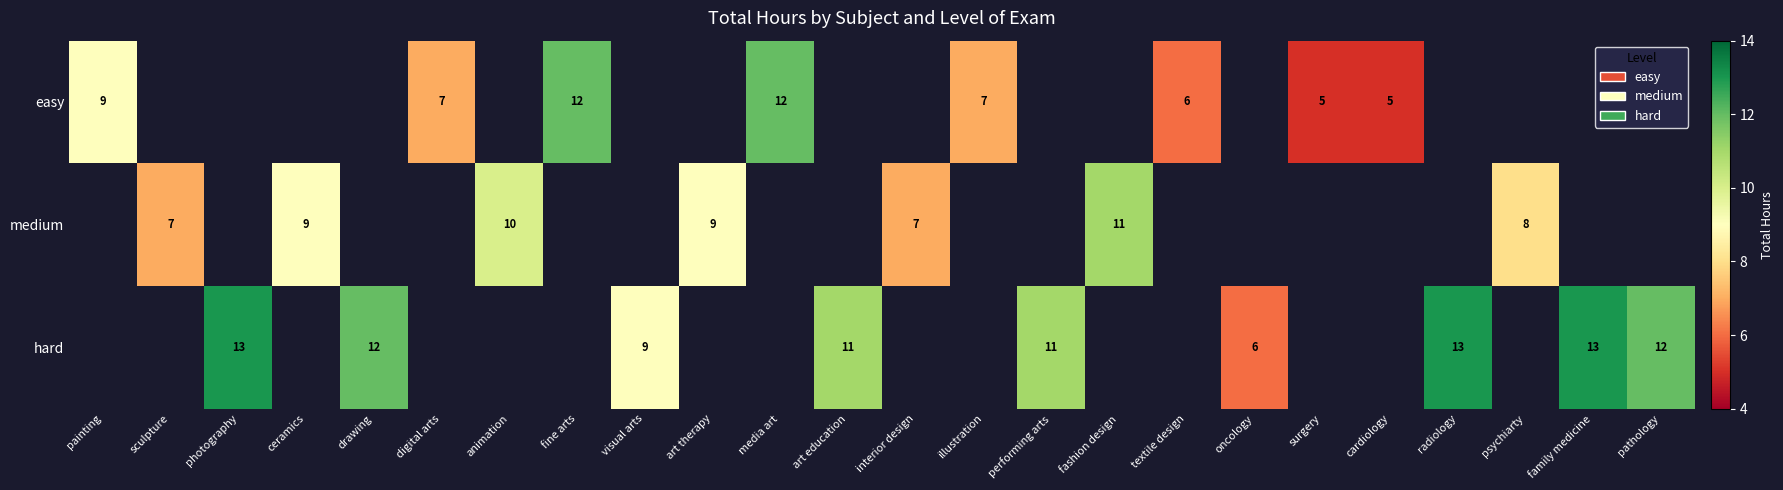

Is it true that hard equals 21.7 at family medicine?

False